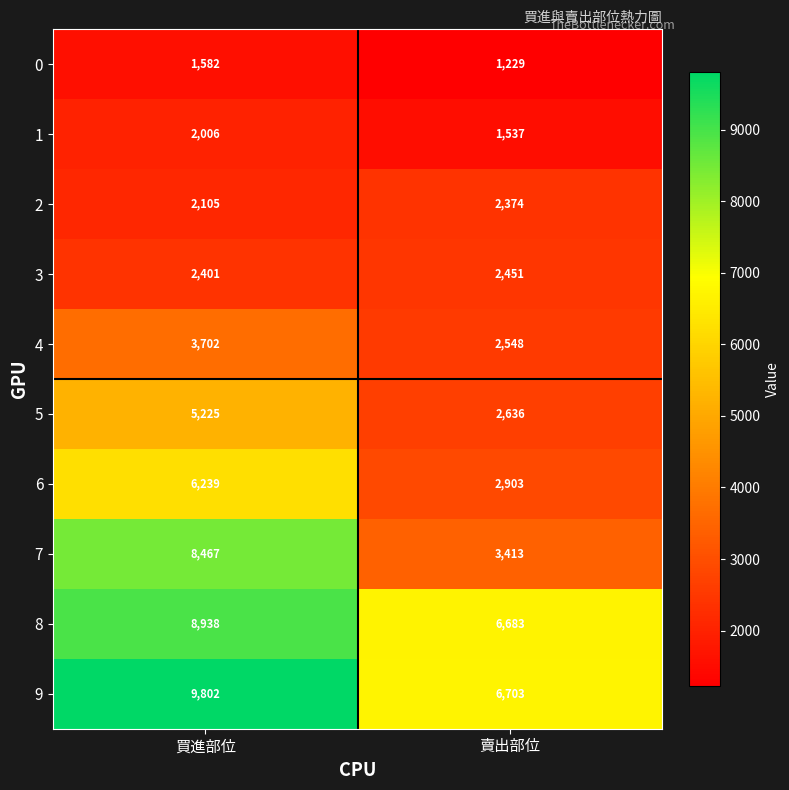

True or false: 4 has a value of 2548 at 賣出部位.

True